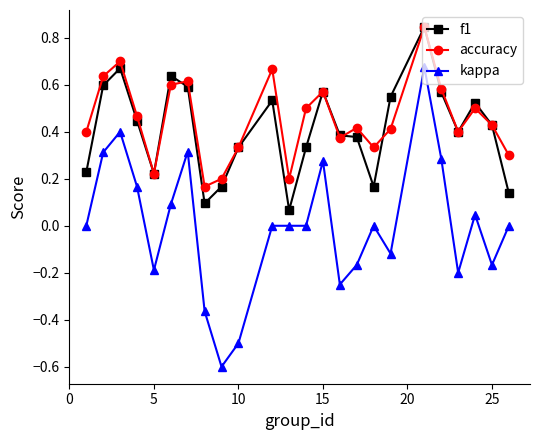

What is the lowest value of the kappa series?

-0.6